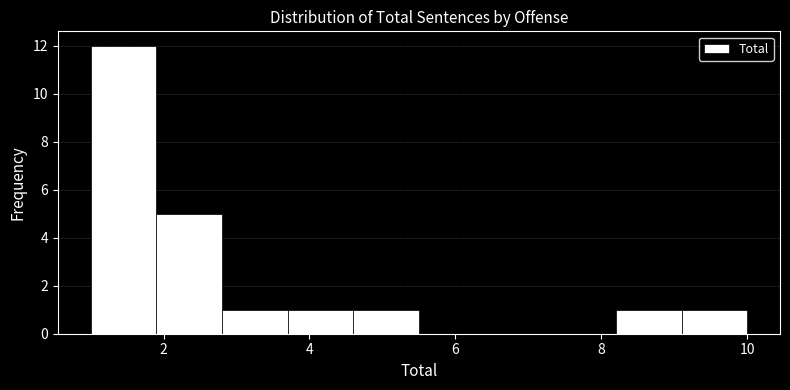

What is the height of the bar covering 4.6 to 5.5 on the x-axis? Neither the bar edges nor the heights are printed on the chart, so give them approximately, as read against the axes.

1